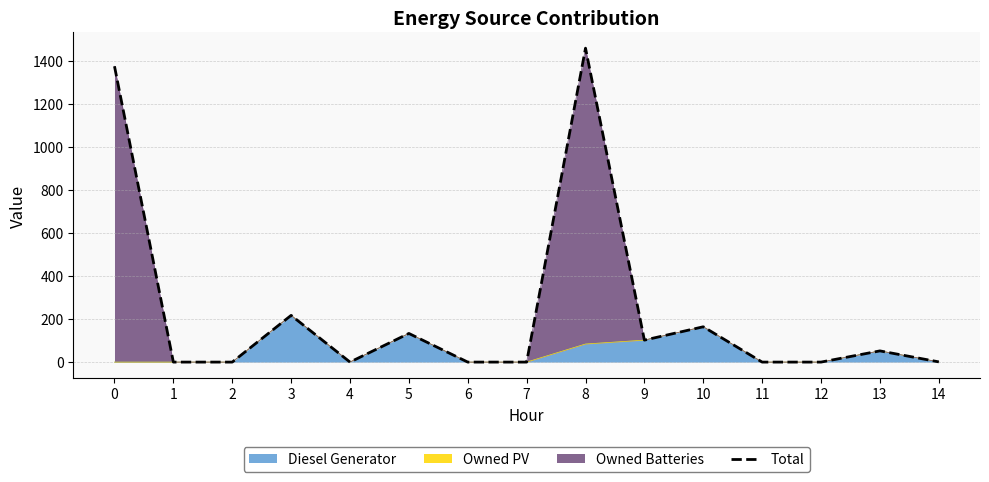

Which category has the lowest value across all series?

1